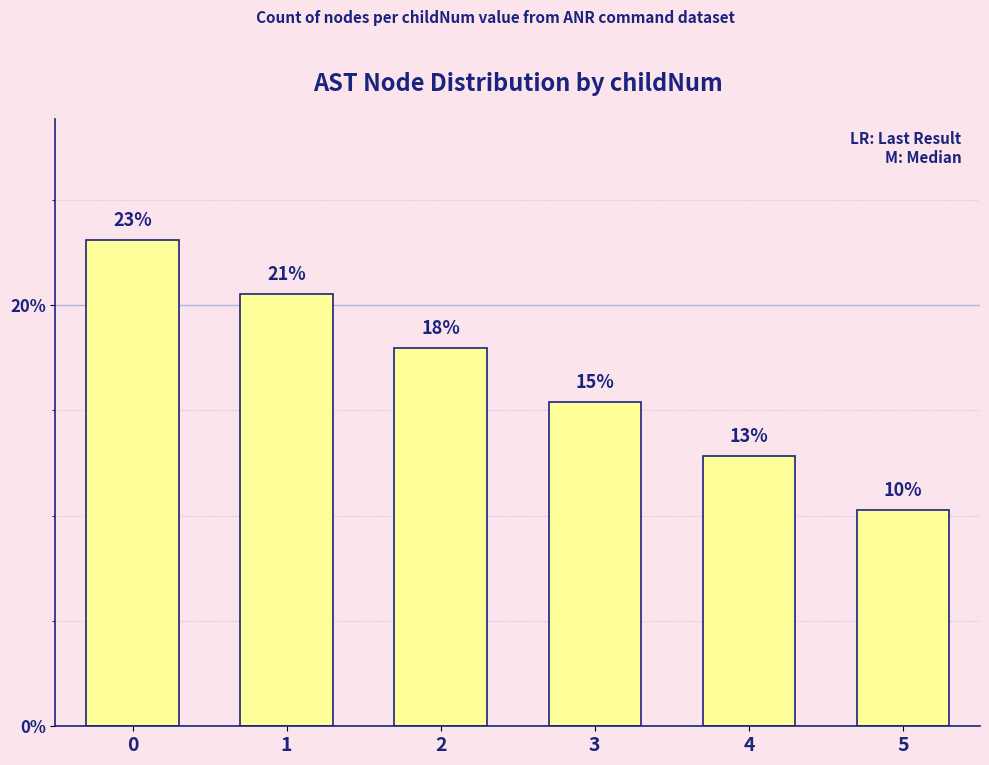

Rank the categories by value from lowest to highest.

5, 4, 3, 2, 1, 0